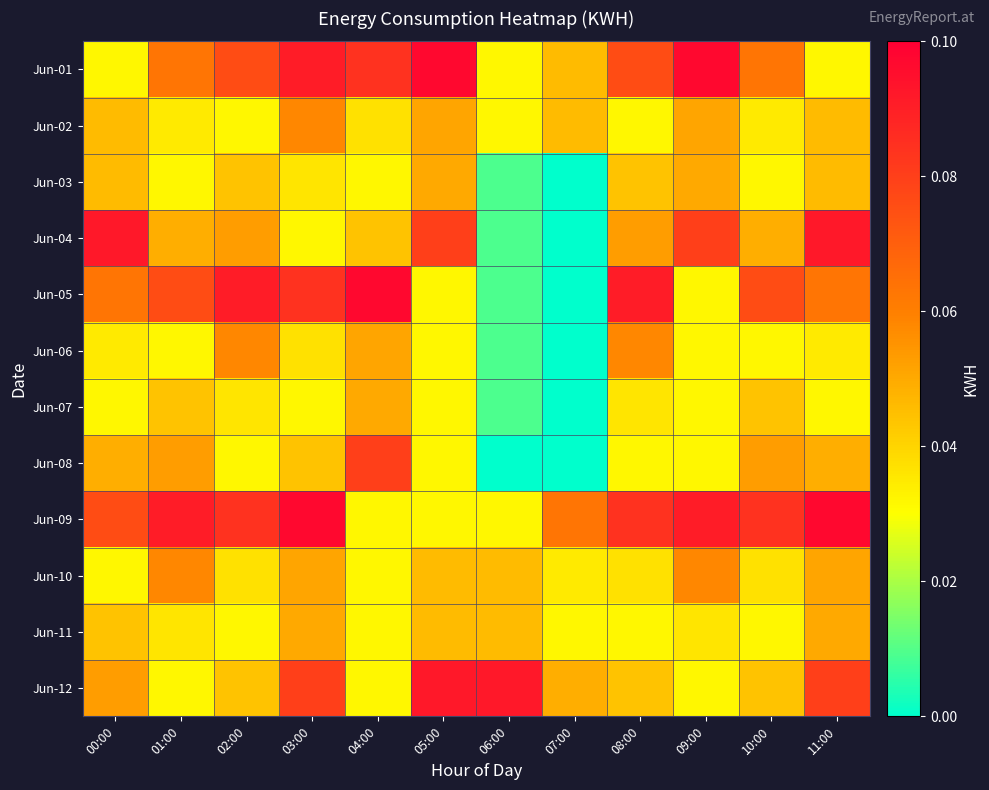

Reading left to right, transcribe all the data shown in this chart.

Jun-01: 00:00=0.0	01:00=0.1	02:00=0.1	03:00=0.1	04:00=0.1	05:00=0.1	06:00=0.0	07:00=0.0	08:00=0.1	09:00=0.1	10:00=0.1	11:00=0.0
Jun-02: 00:00=0.0	01:00=0.0	02:00=0.0	03:00=0.1	04:00=0.0	05:00=0.1	06:00=0.0	07:00=0.0	08:00=0.0	09:00=0.1	10:00=0.0	11:00=0.0
Jun-03: 00:00=0.0	01:00=0.0	02:00=0.0	03:00=0.0	04:00=0.0	05:00=0.1	06:00=0.0	07:00=0.0	08:00=0.0	09:00=0.1	10:00=0.0	11:00=0.0
Jun-04: 00:00=0.1	01:00=0.0	02:00=0.1	03:00=0.0	04:00=0.0	05:00=0.1	06:00=0.0	07:00=0.0	08:00=0.1	09:00=0.1	10:00=0.0	11:00=0.1
Jun-05: 00:00=0.1	01:00=0.1	02:00=0.1	03:00=0.1	04:00=0.1	05:00=0.0	06:00=0.0	07:00=0.0	08:00=0.1	09:00=0.0	10:00=0.1	11:00=0.1
Jun-06: 00:00=0.0	01:00=0.0	02:00=0.1	03:00=0.0	04:00=0.1	05:00=0.0	06:00=0.0	07:00=0.0	08:00=0.1	09:00=0.0	10:00=0.0	11:00=0.0
Jun-07: 00:00=0.0	01:00=0.0	02:00=0.0	03:00=0.0	04:00=0.1	05:00=0.0	06:00=0.0	07:00=0.0	08:00=0.0	09:00=0.0	10:00=0.0	11:00=0.0
Jun-08: 00:00=0.0	01:00=0.1	02:00=0.0	03:00=0.0	04:00=0.1	05:00=0.0	06:00=0.0	07:00=0.0	08:00=0.0	09:00=0.0	10:00=0.1	11:00=0.0
Jun-09: 00:00=0.1	01:00=0.1	02:00=0.1	03:00=0.1	04:00=0.0	05:00=0.0	06:00=0.0	07:00=0.1	08:00=0.1	09:00=0.1	10:00=0.1	11:00=0.1
Jun-10: 00:00=0.0	01:00=0.1	02:00=0.0	03:00=0.1	04:00=0.0	05:00=0.0	06:00=0.0	07:00=0.0	08:00=0.0	09:00=0.1	10:00=0.0	11:00=0.1
Jun-11: 00:00=0.0	01:00=0.0	02:00=0.0	03:00=0.1	04:00=0.0	05:00=0.0	06:00=0.0	07:00=0.0	08:00=0.0	09:00=0.0	10:00=0.0	11:00=0.1
Jun-12: 00:00=0.1	01:00=0.0	02:00=0.0	03:00=0.1	04:00=0.0	05:00=0.1	06:00=0.1	07:00=0.0	08:00=0.0	09:00=0.0	10:00=0.0	11:00=0.1